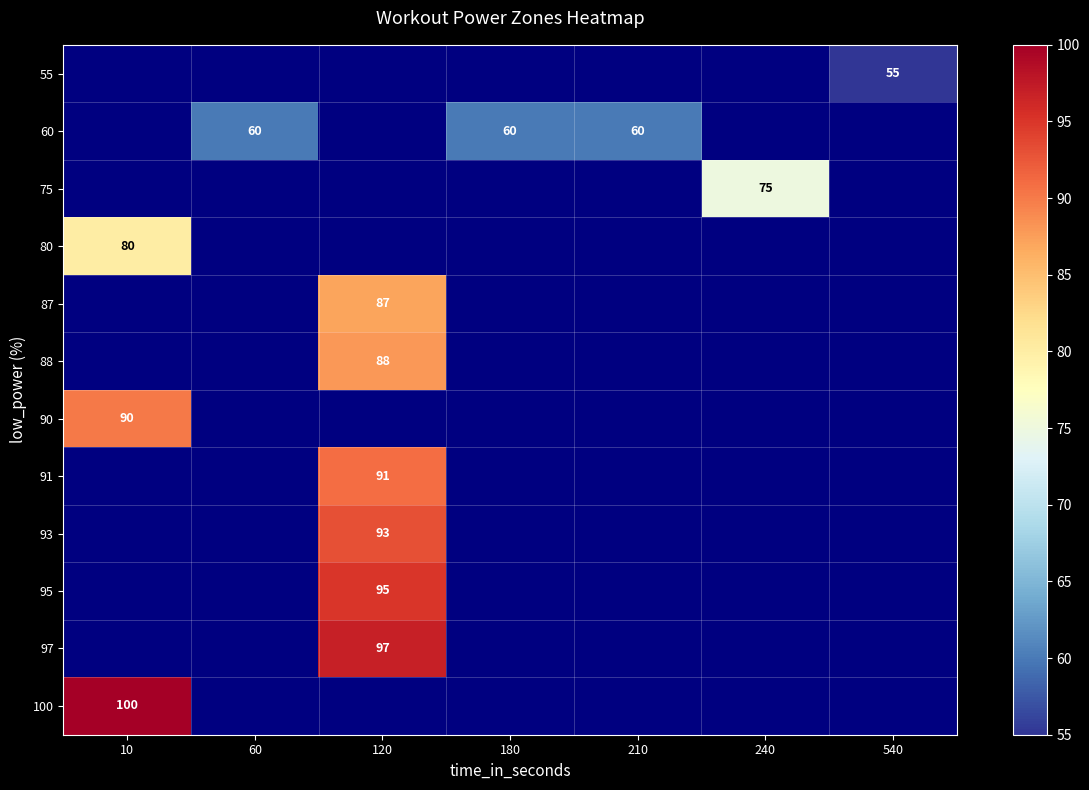

True or false: 91 has a value of 118 at 120.

False